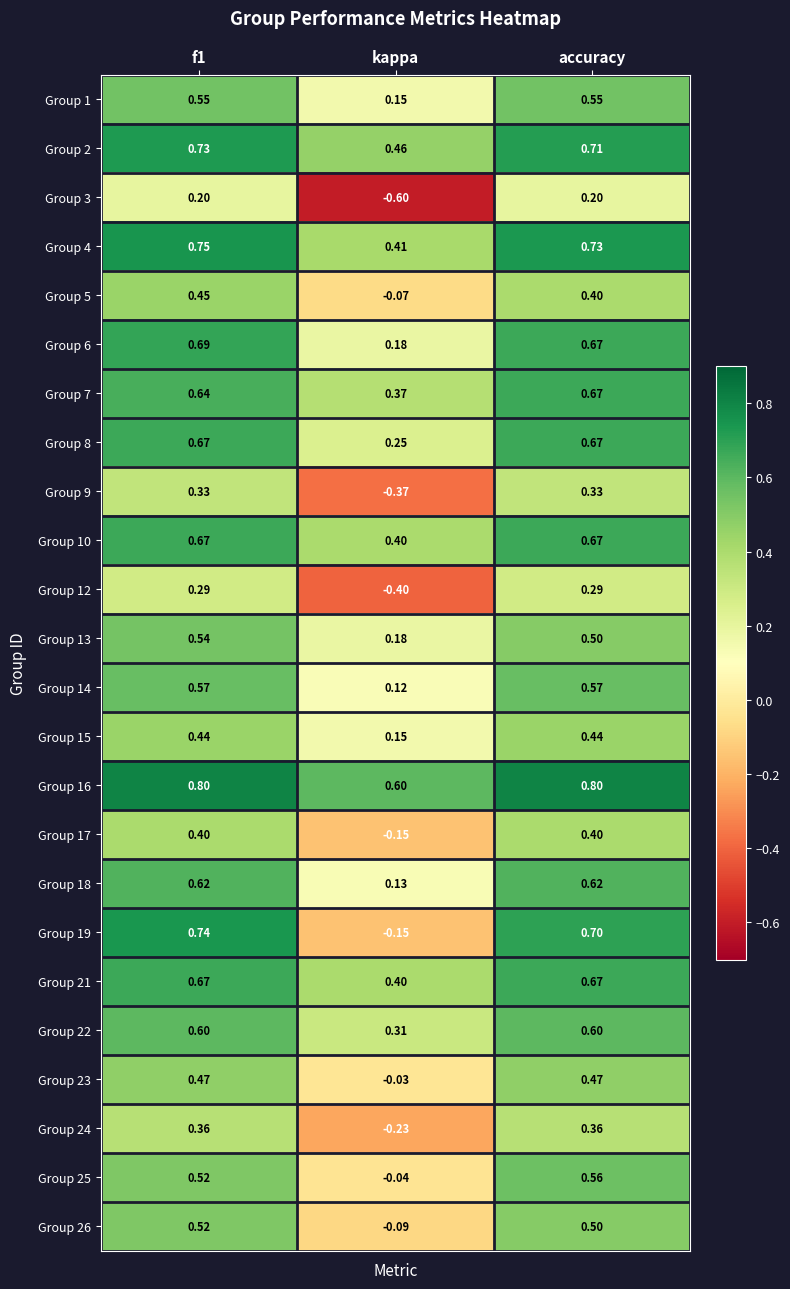

Where is Group 10 nearest to the value 0?

kappa